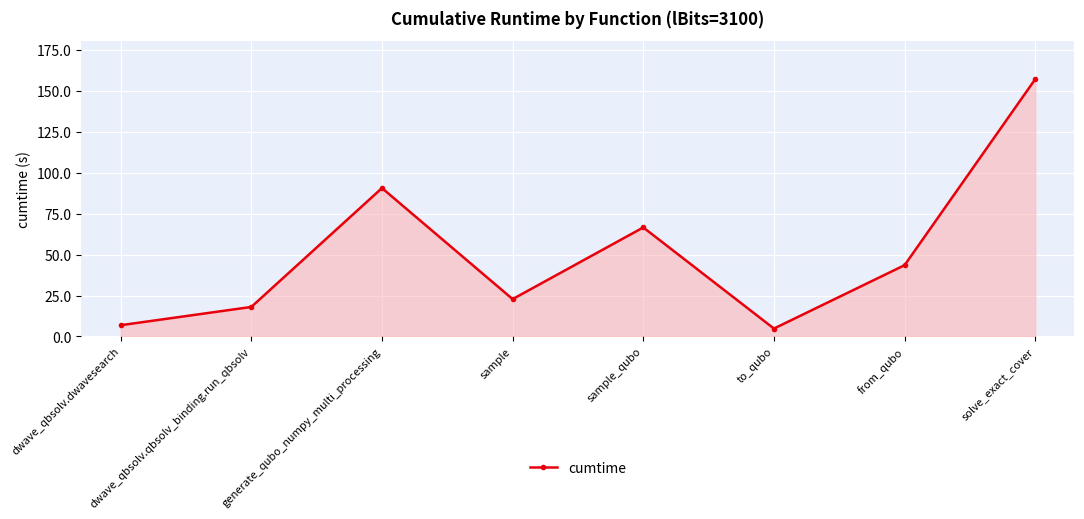

Reading left to right, transcribe all the data shown in this chart.

6.8	18.0	90.7	22.8	66.6	4.8	43.6	157.3